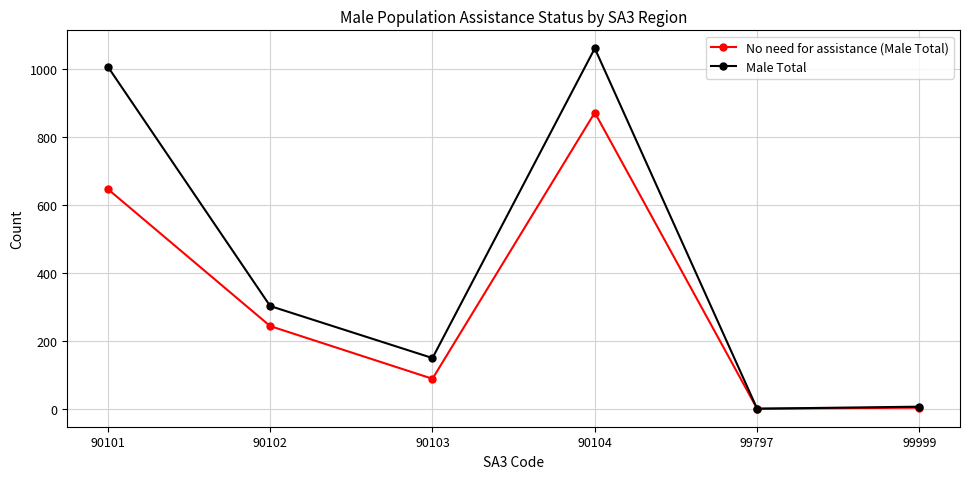

What are all the series names shown in the legend?

No need for assistance (Male Total), Male Total